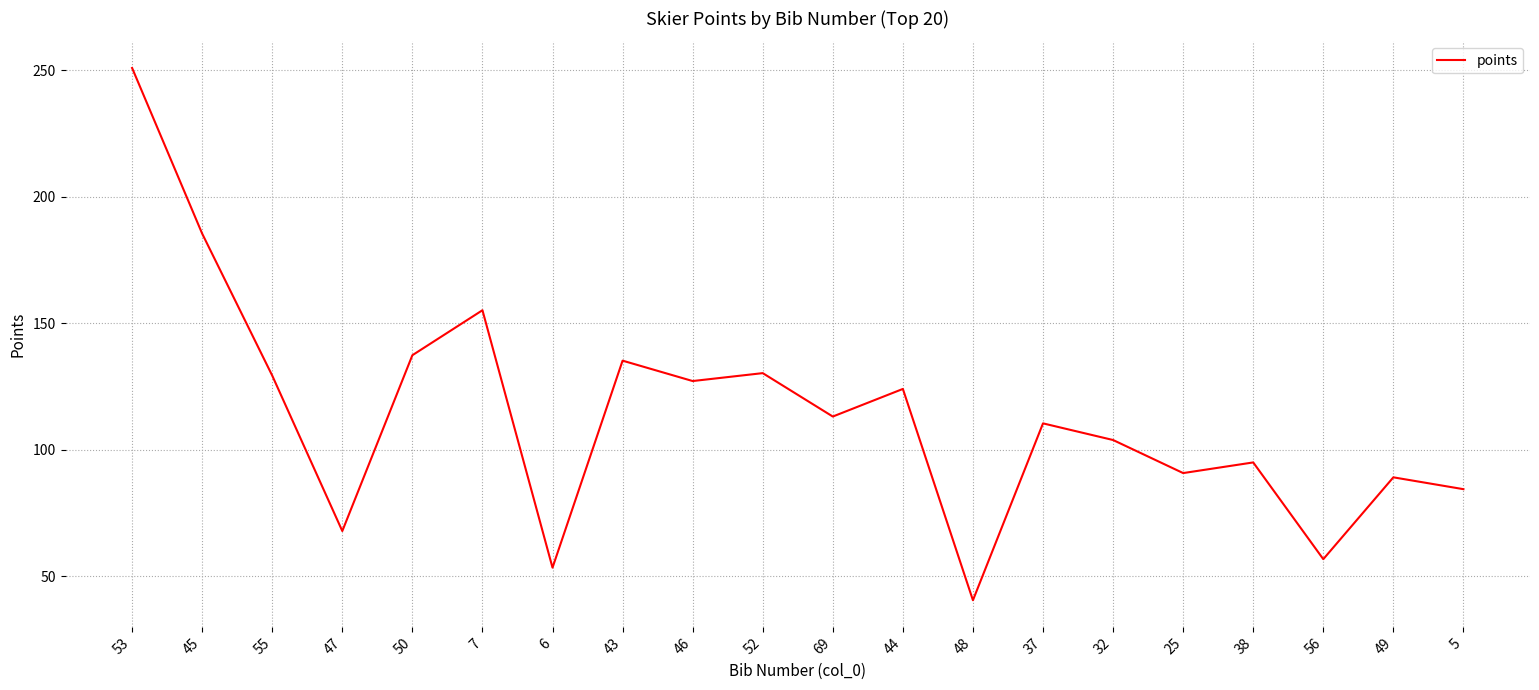

How many categories are shown in the chart?

20